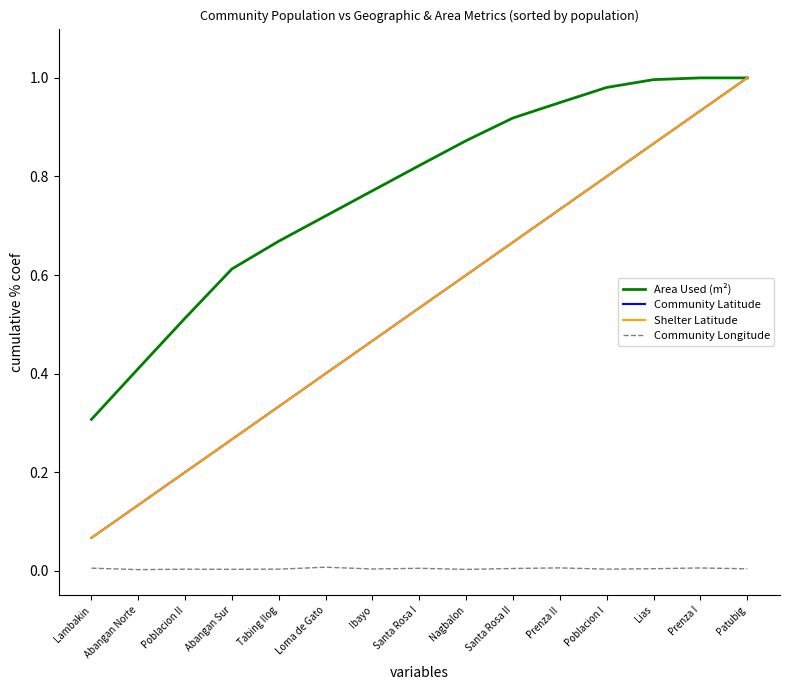

Where do Shelter Latitude and Community Latitude first cross each other?

Santa Rosa II and Prenza II